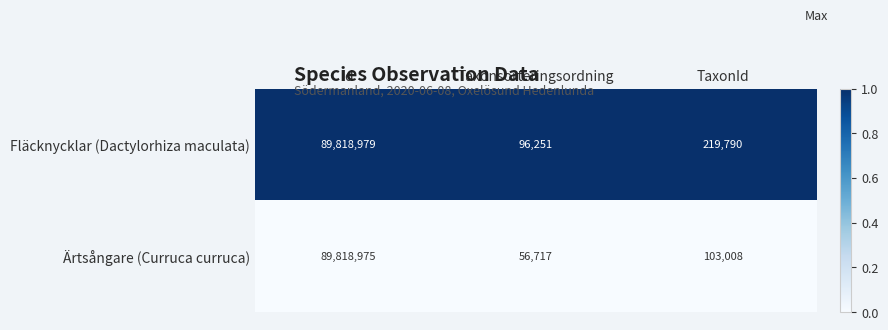

Reading left to right, transcribe all the data shown in this chart.

Fläcknycklar (Dactylorhiza maculata): 89818979	96251	219790
Ärtsångare (Curruca curruca): 89818975	56717	103008